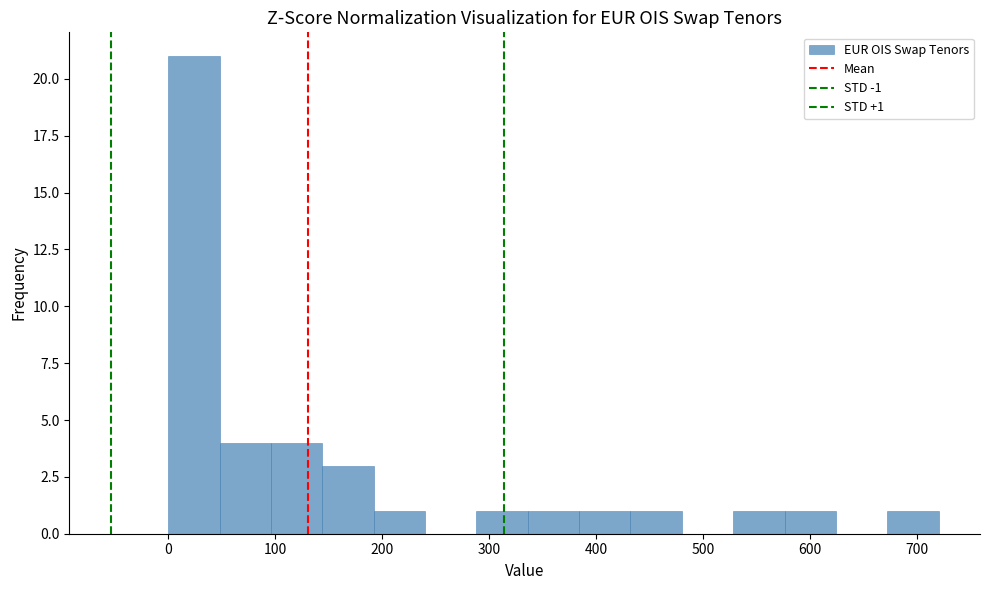

Over which range of the x-axis is the bar tallest?

0 to 50